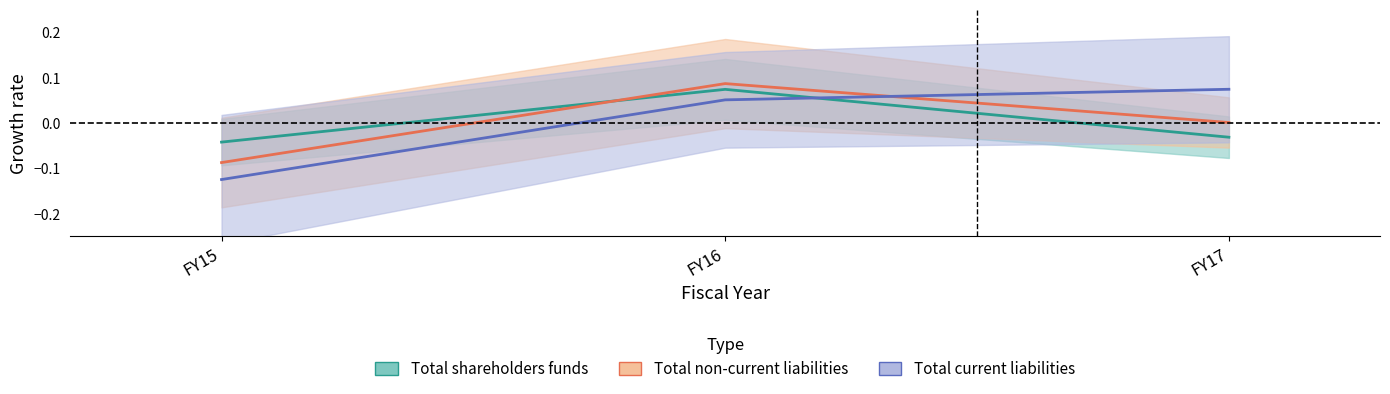

What is the spread (max minus min) of values at FY15?

0.1